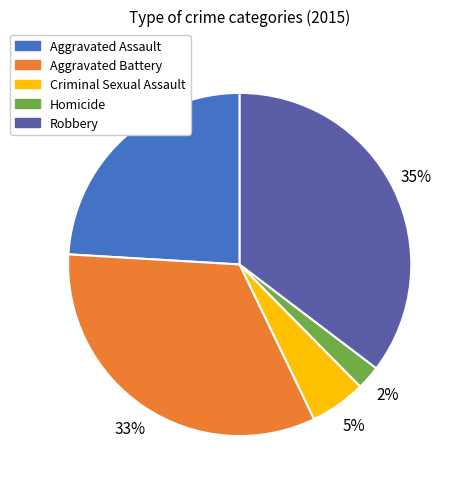

Which has a higher value, Criminal Sexual Assault or Robbery?

Robbery